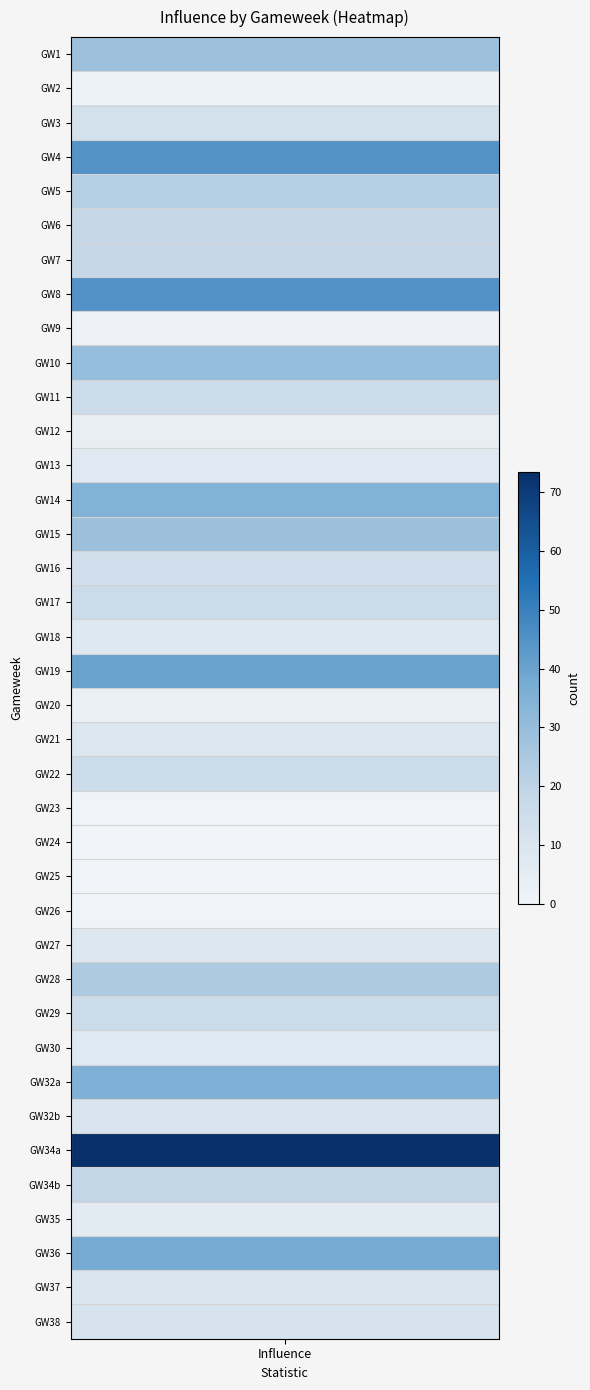

The chart shows a value of 55.4 at 18. True or false?

False